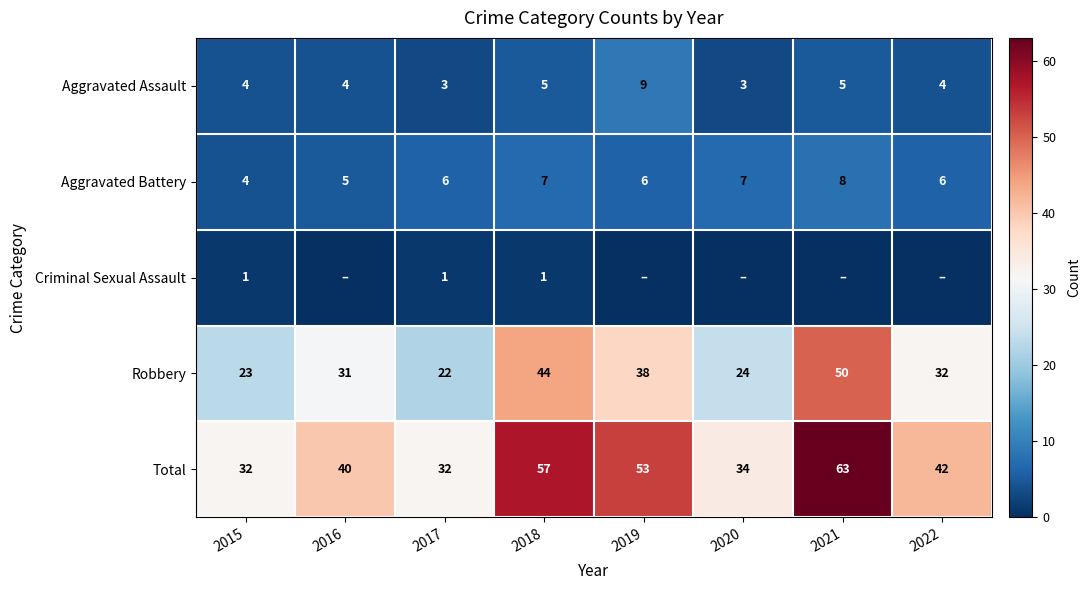

At which label does Robbery first exceed 32?

2018